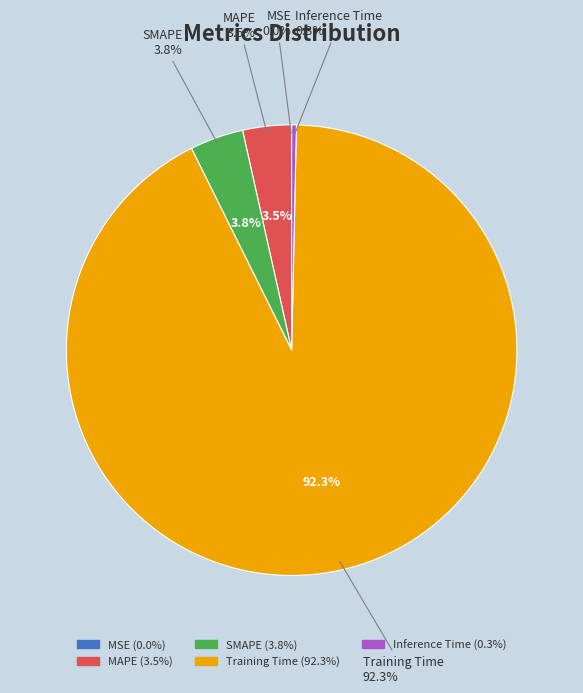

Combined, what portion of the pie is Inference Time and MSE?

0.3%